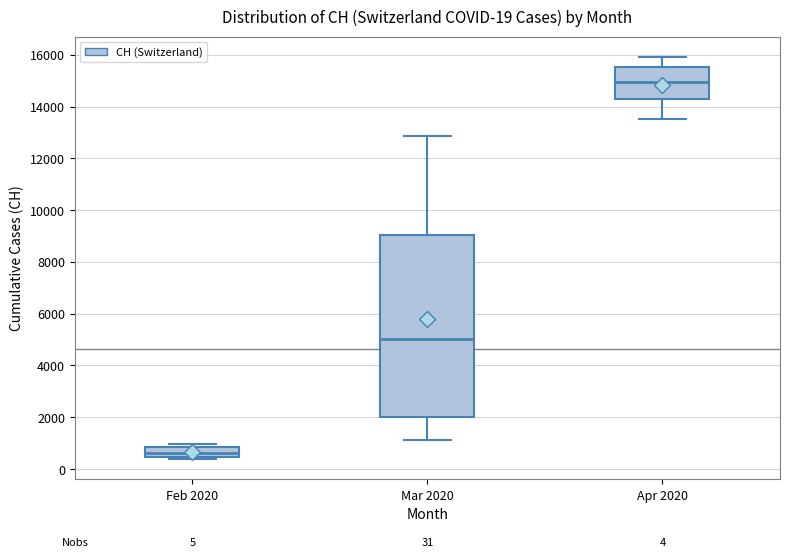

Comparing the boxes themselves (not the whiskers), which one is the tallest?

Mar 2020